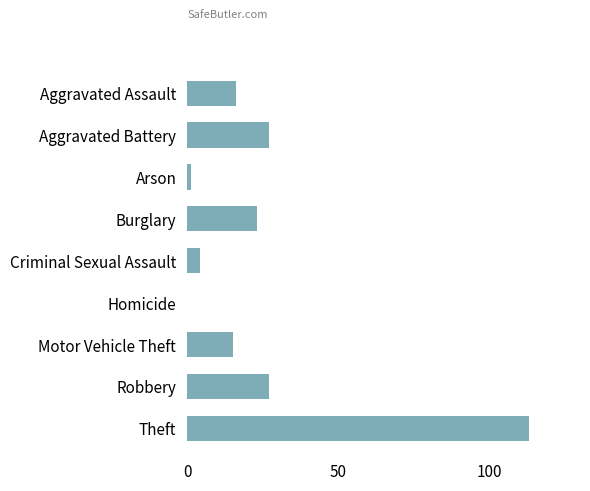

What is the ratio of the value at Robbery to the value at Motor Vehicle Theft?

1.8